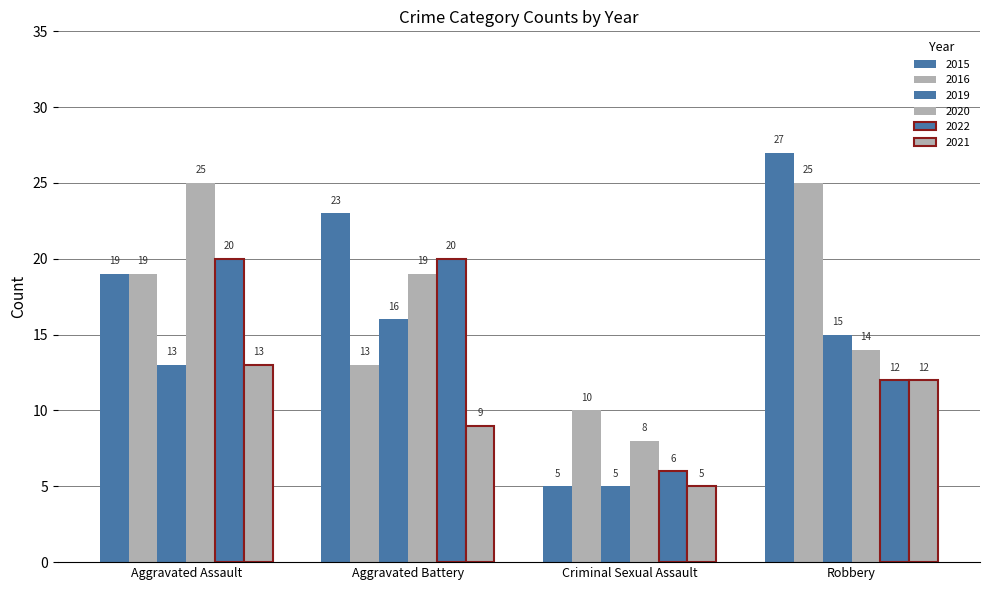

List the labels in order of 2015 value, smallest first.

Criminal Sexual Assault, Aggravated Assault, Aggravated Battery, Robbery